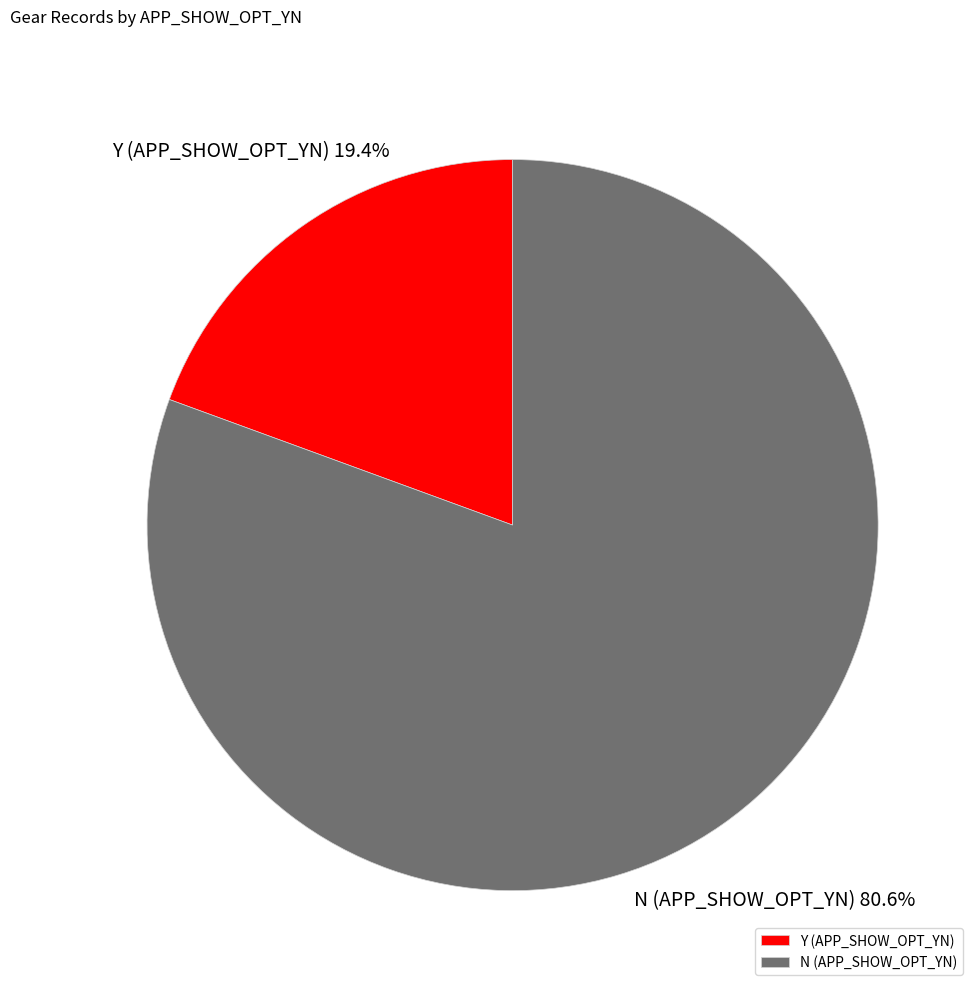

Is there a majority slice in this chart?

Yes